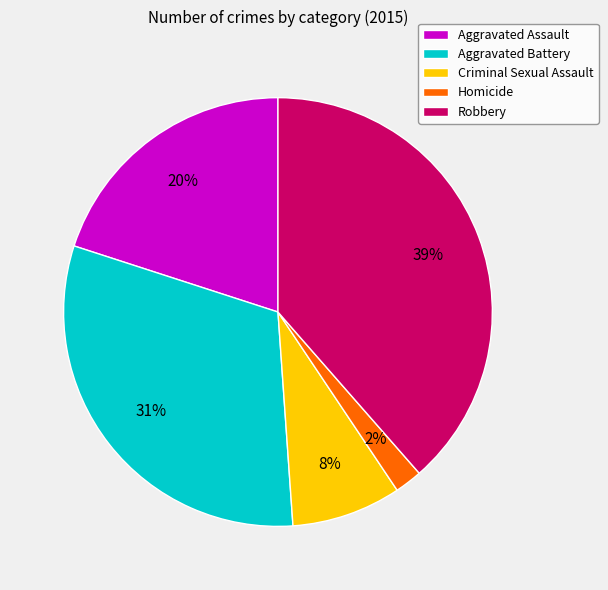

How many slices are in this pie chart?

5